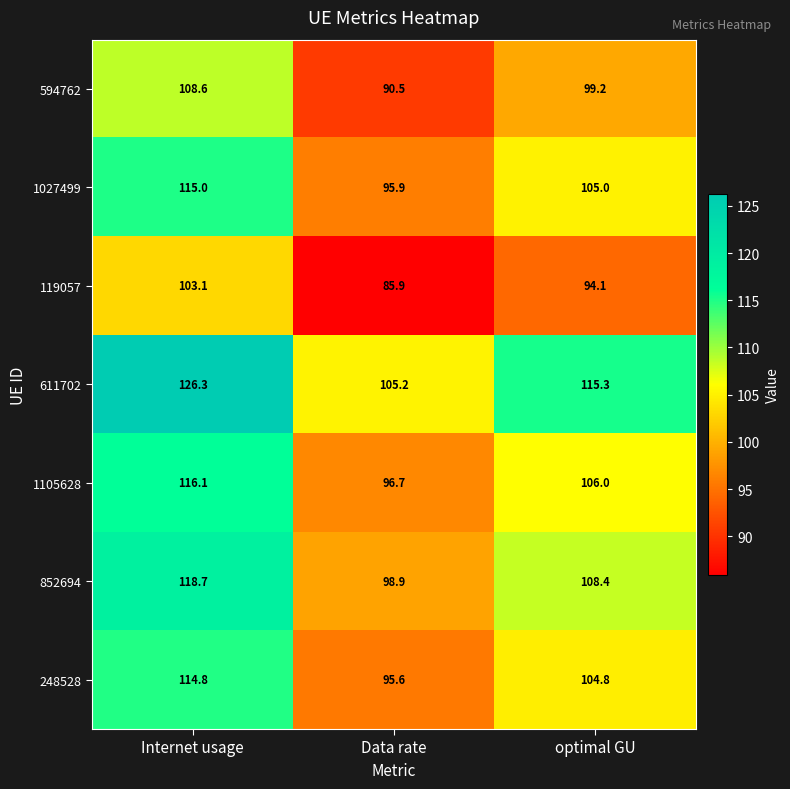

Reading left to right, transcribe all the data shown in this chart.

594762: 108.6	90.5	99.2
1027499: 115.0	95.9	105.0
119057: 103.1	85.9	94.1
611702: 126.3	105.2	115.3
1105628: 116.1	96.7	106.0
852694: 118.7	98.9	108.4
248528: 114.8	95.6	104.8